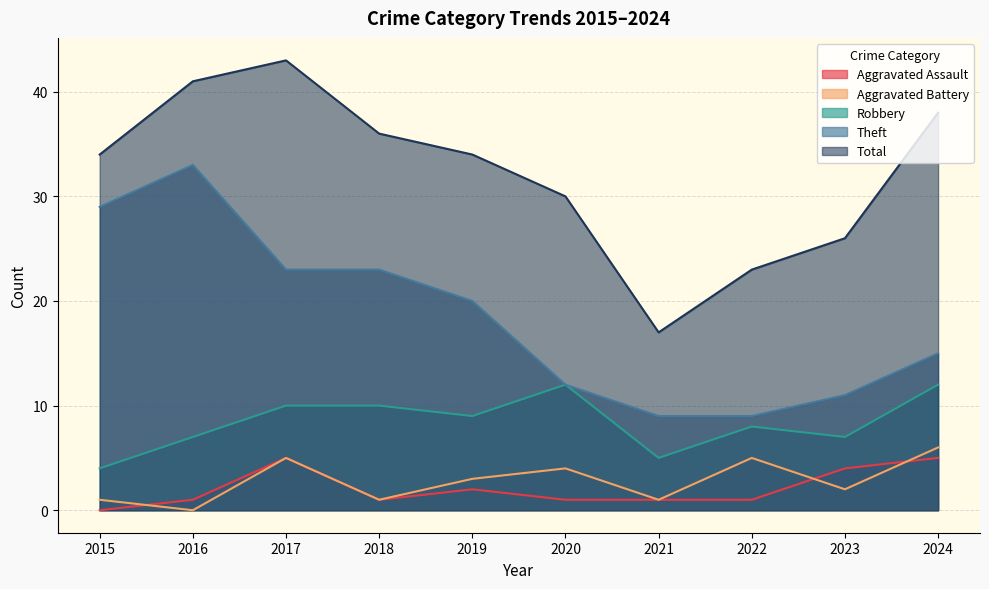

Is it true that Aggravated Battery equals 1 at 2020?

False